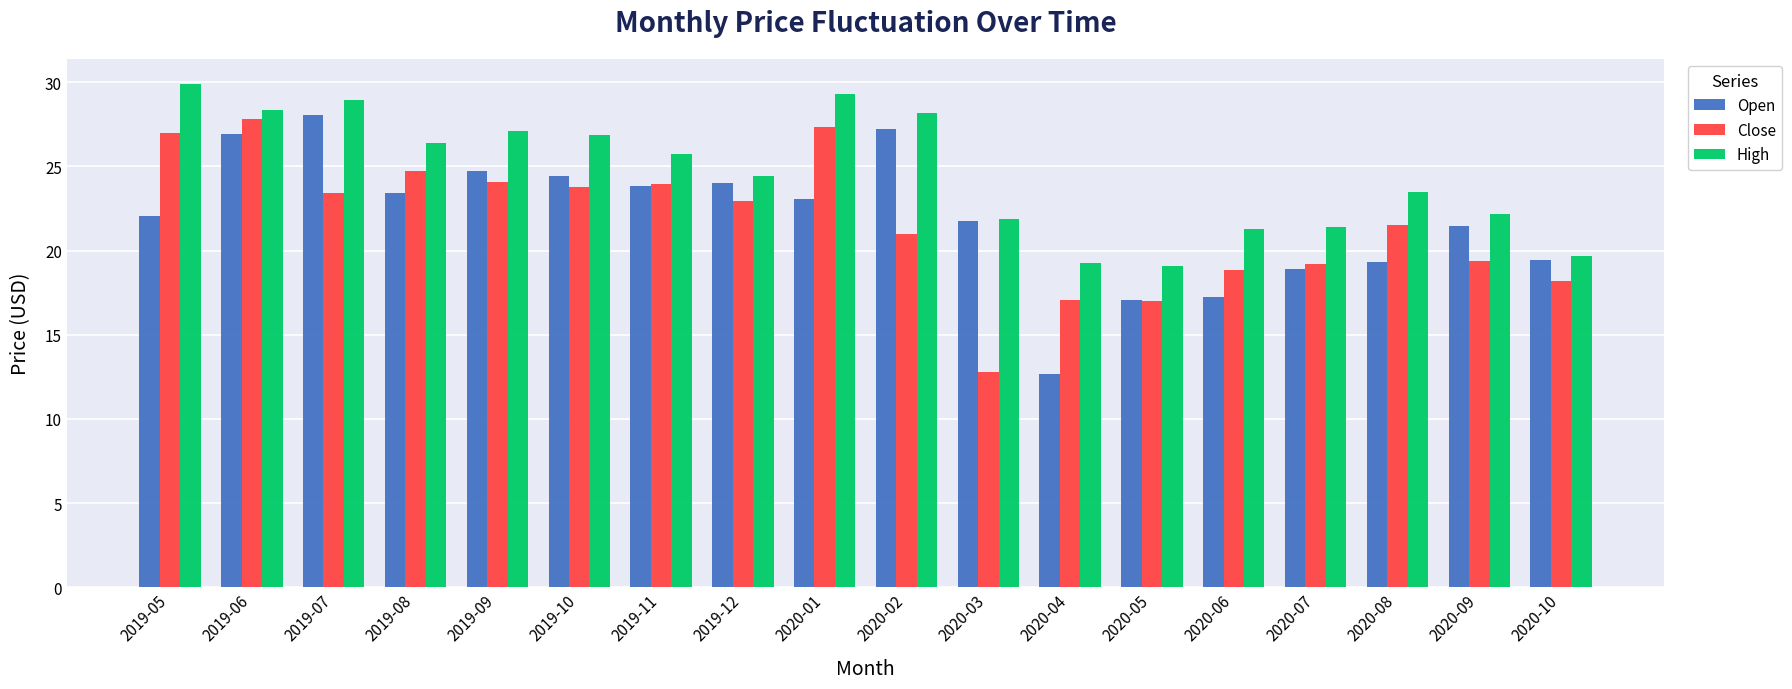

Is the value of Close at 2020-05 greater than the value of High at 2020-09?

No